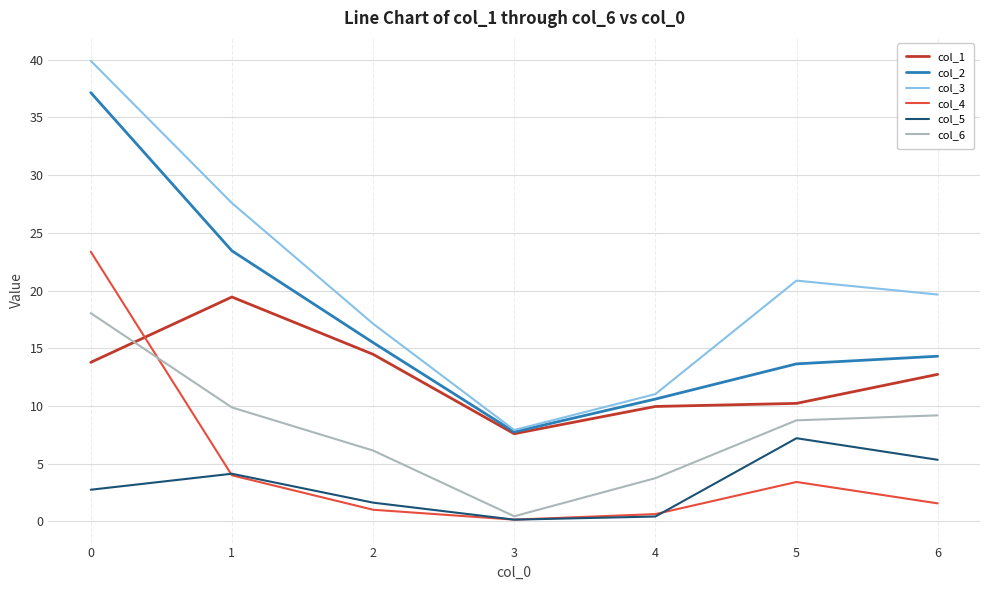

The value of col_3 at 5 is 34.1. True or false?

False